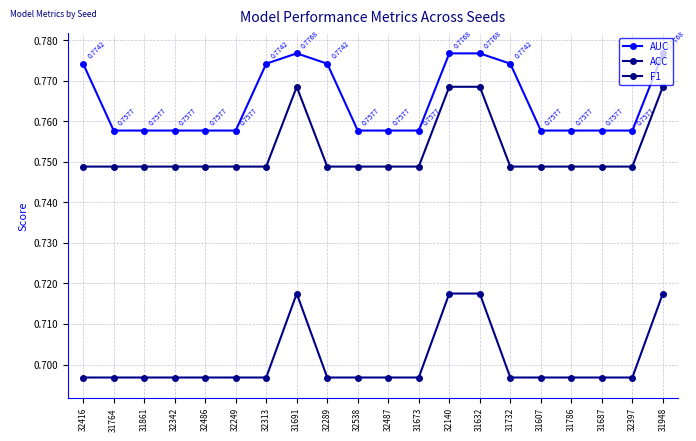

Which category has the highest value across all series?

31691